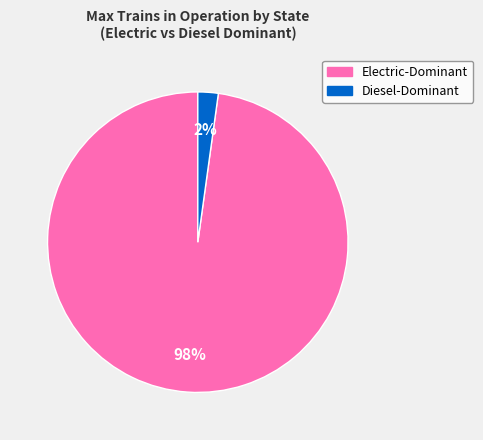

Is there a majority slice in this chart?

Yes